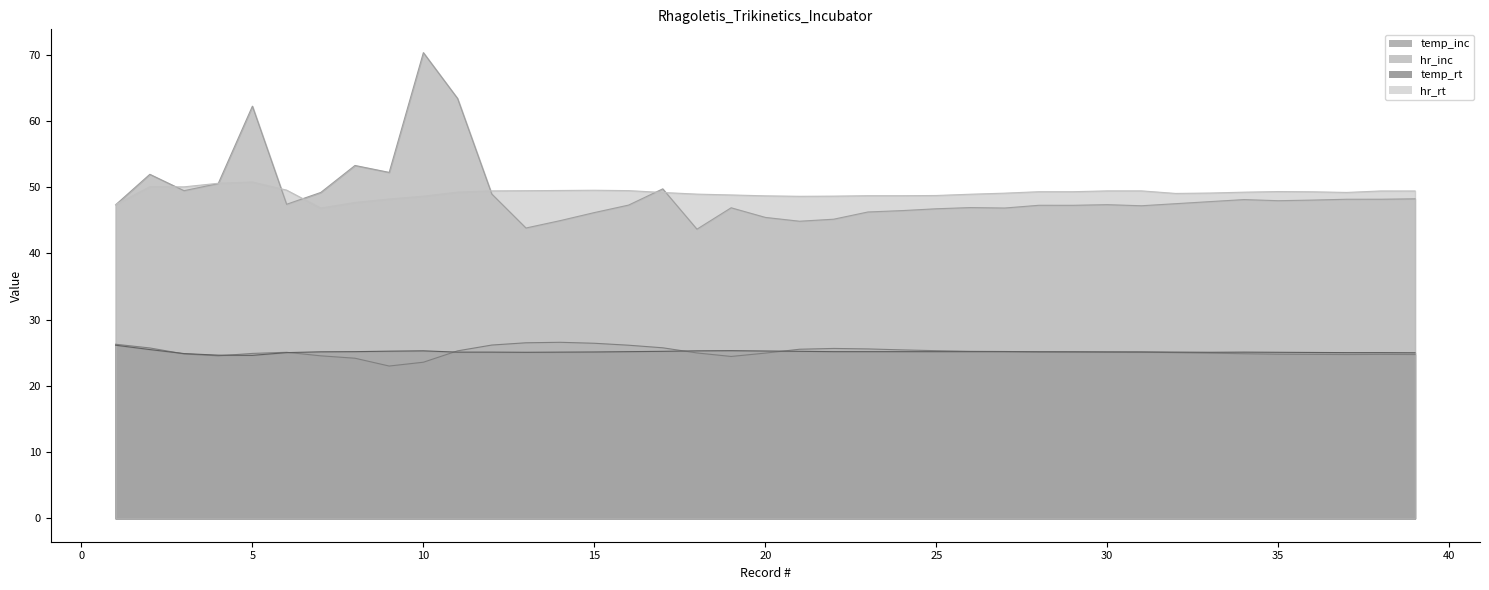

True or false: hr_inc and temp_rt cross at least once.

False